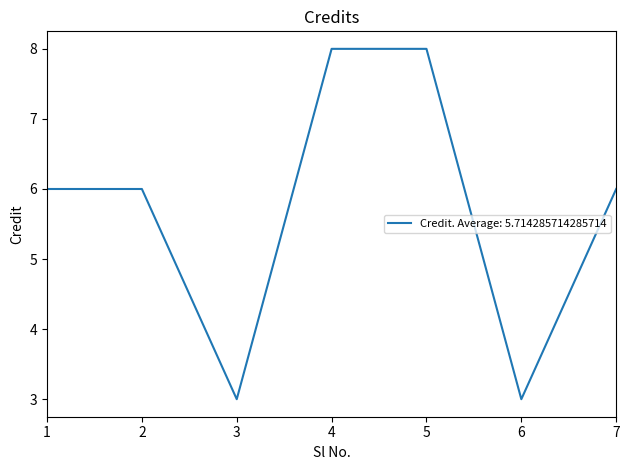

Reading left to right, extract all data points from this chart.

6	6	3	8	8	3	6